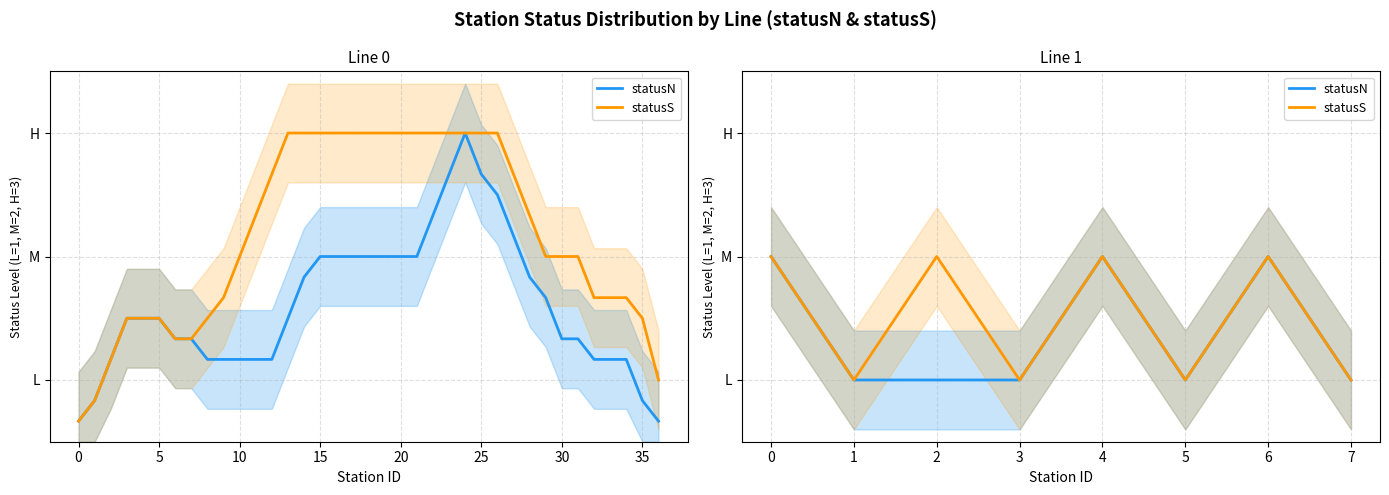

Does the chart display data point markers on the line(s)?

No